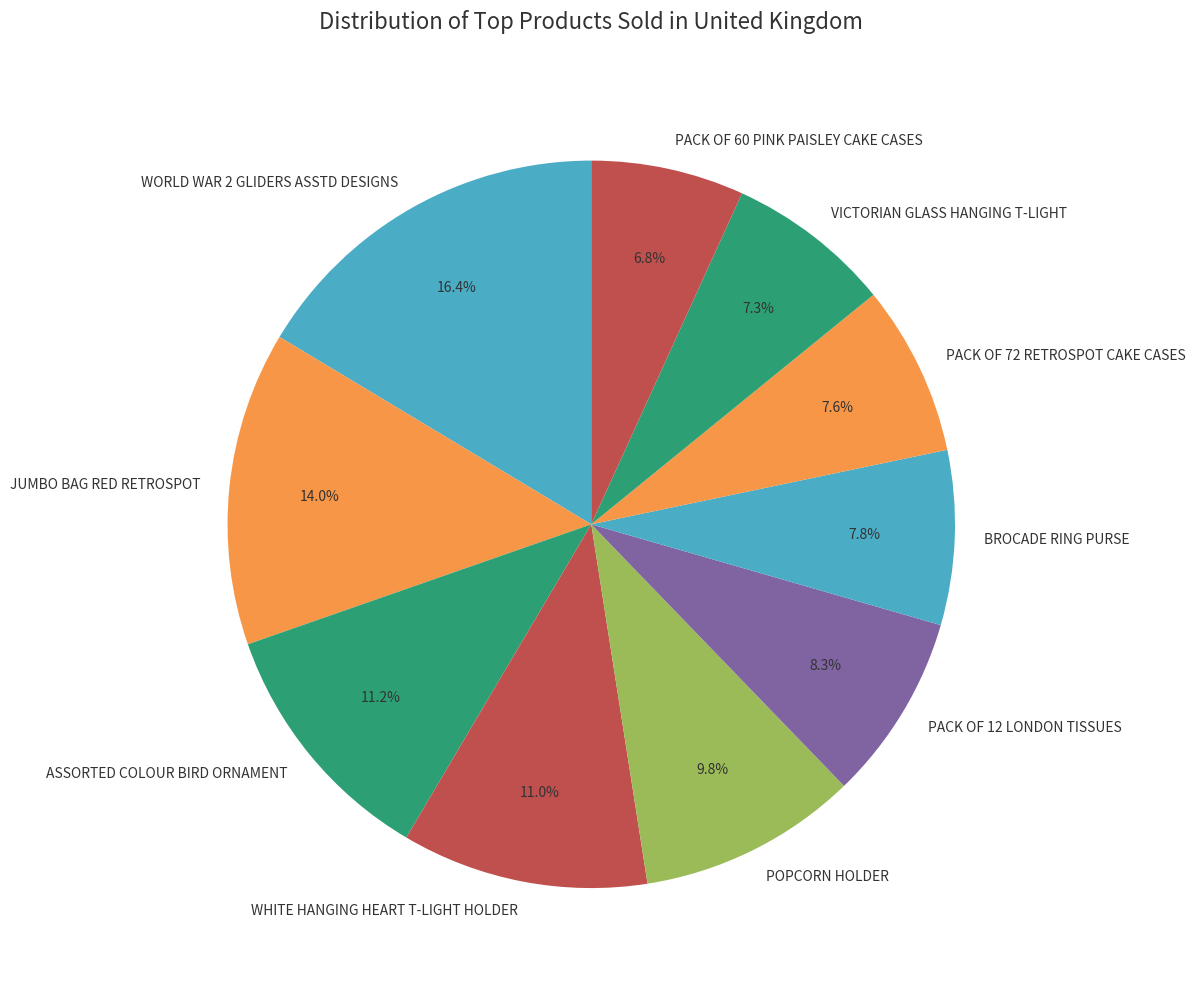

How many slices are in this pie chart?

10